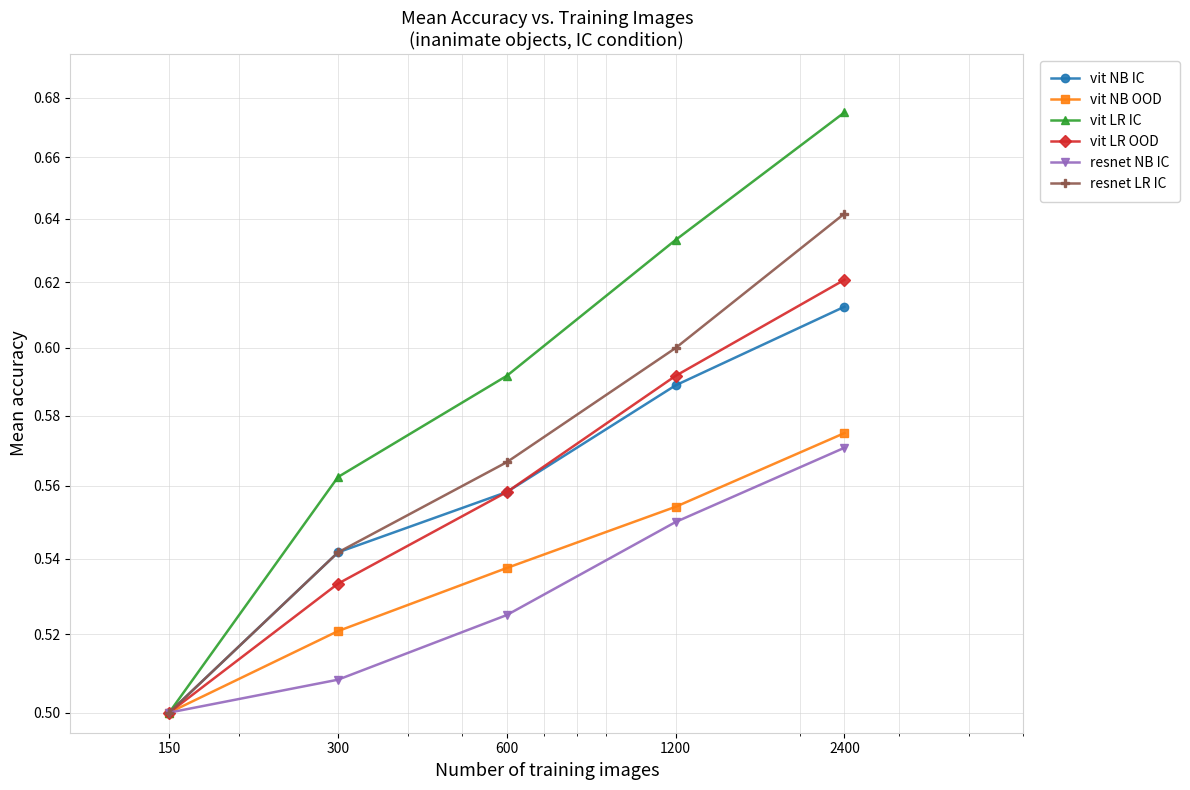

How many vit LR OOD values are between 0 and 1?

5